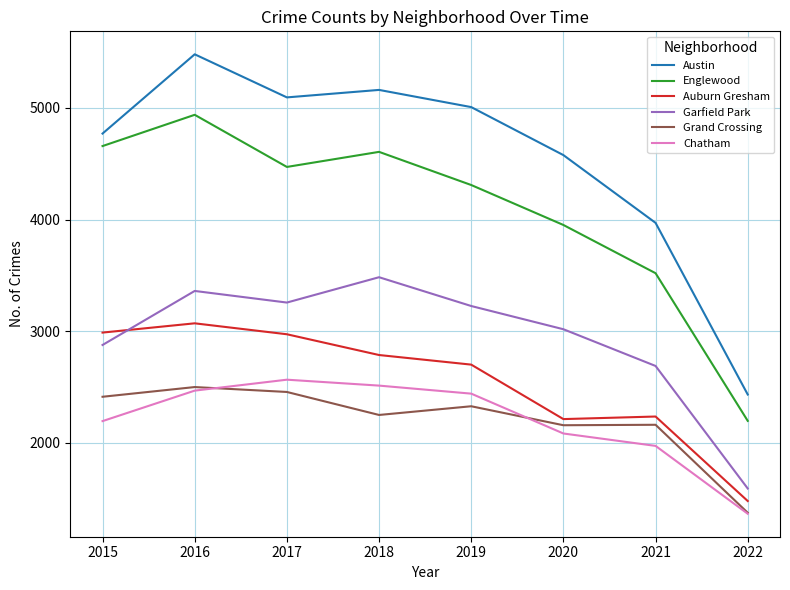

Rank the series at 2019 from lowest to highest value.

Grand Crossing, Chatham, Auburn Gresham, Garfield Park, Englewood, Austin